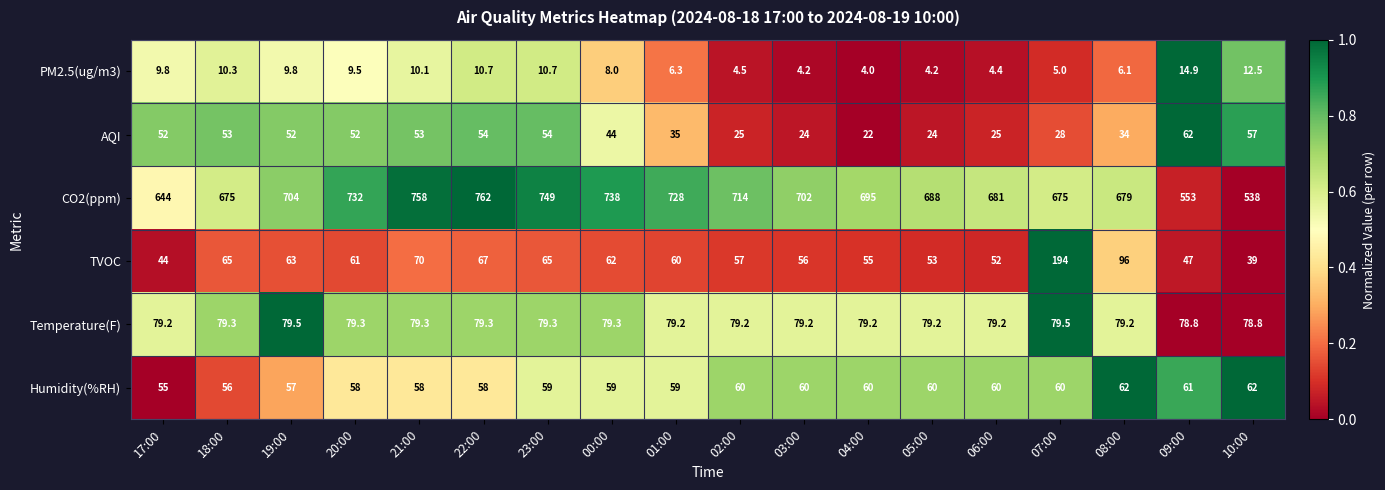

What is the maximum value for AQI?

62.0